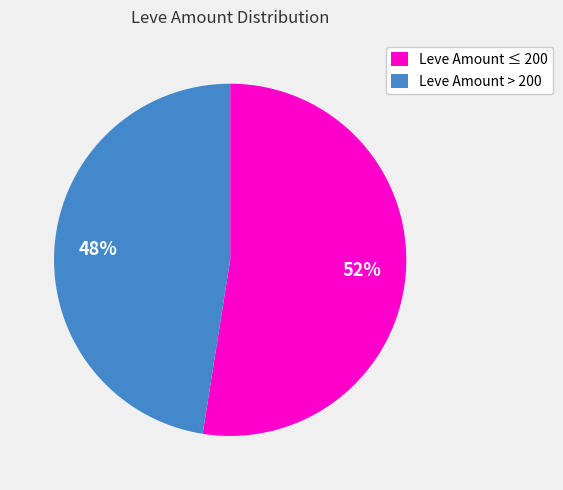

Which slice is the largest?

Leve Amount ≤ 200